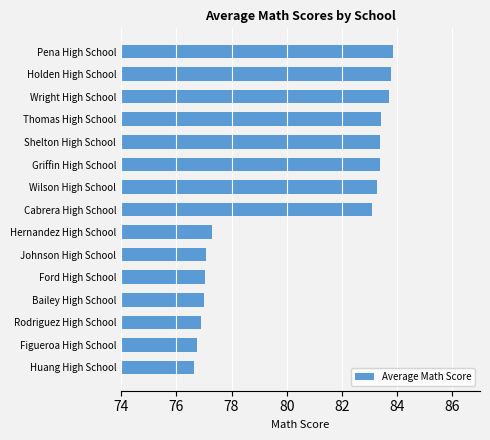

What is the greatest value displayed?

83.9